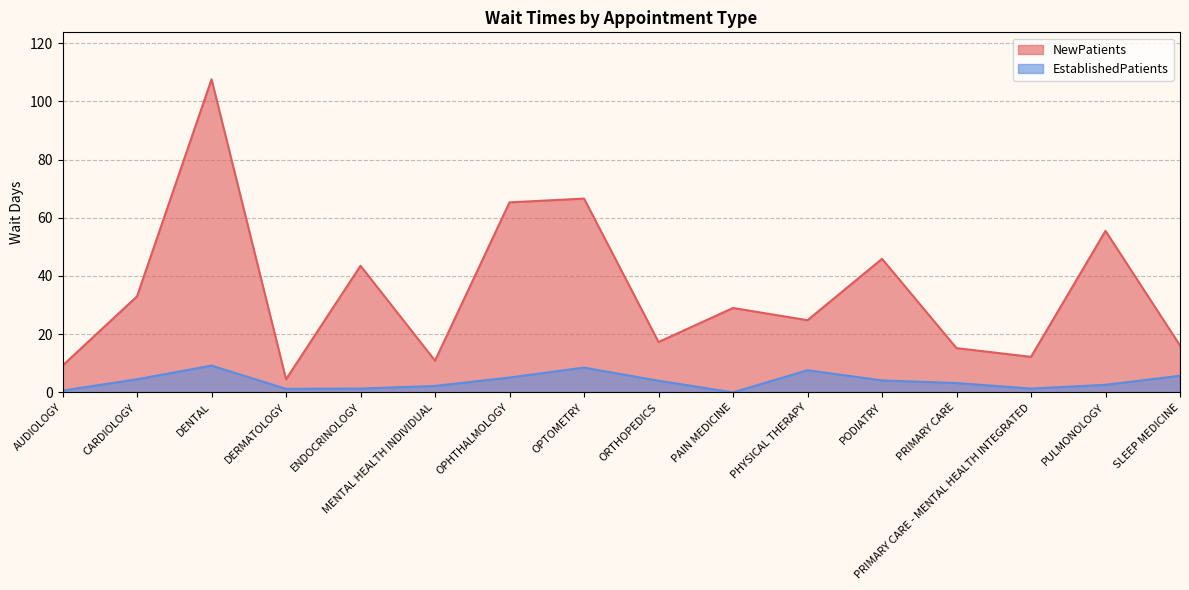

How many data points in EstablishedPatients are less than 4?

8